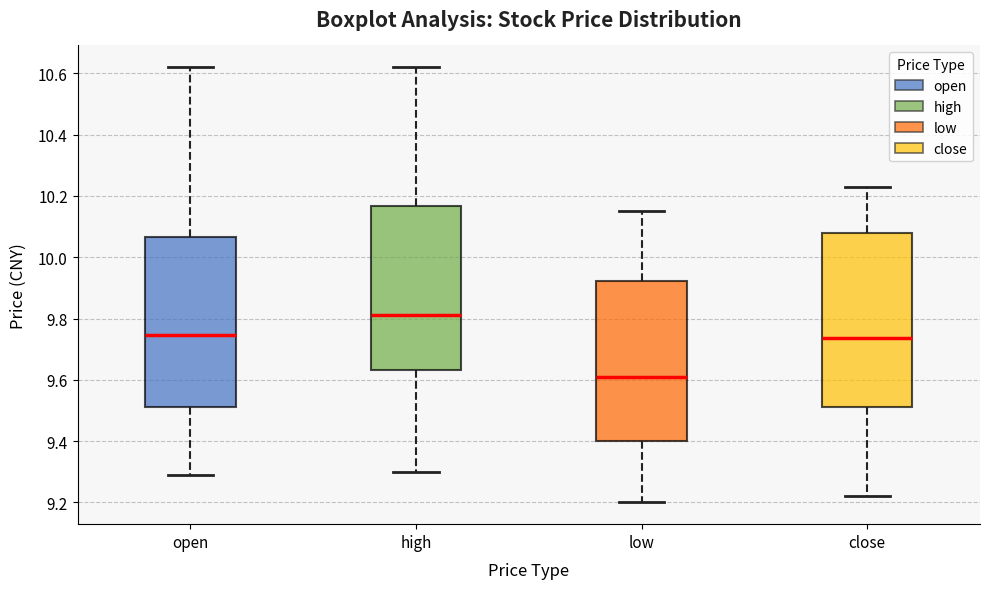

Reading left to right, read every box against the y-axis: the position of its median line, the range the box covers, and the ends of its whiskers. The values are not printed on the chart, so give them approximately, as read against the axis.

open: median 9.74, box 9.52 to 10.06, whiskers 9.30 to 10.62
high: median 9.82, box 9.64 to 10.16, whiskers 9.30 to 10.62
low: median 9.62, box 9.40 to 9.92, whiskers 9.20 to 10.16
close: median 9.74, box 9.52 to 10.08, whiskers 9.22 to 10.24